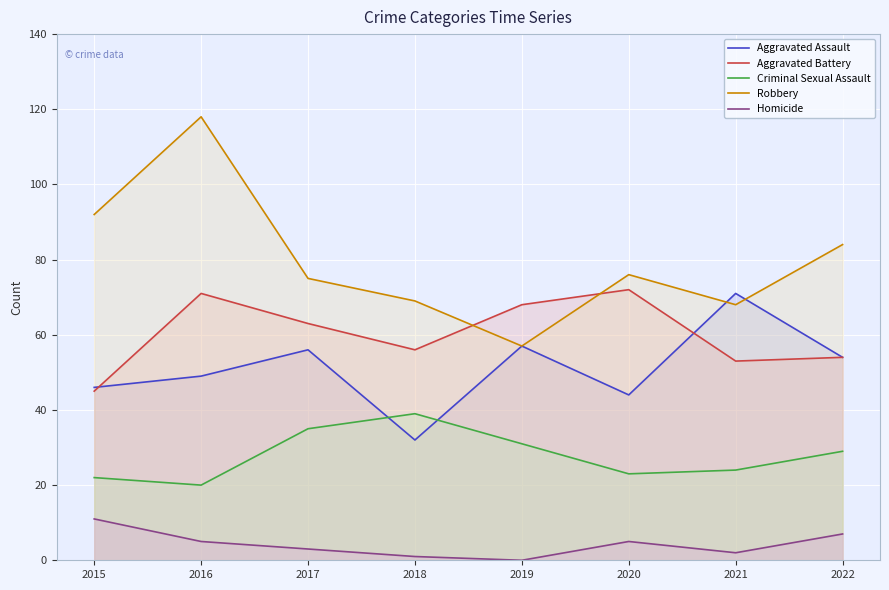

Which category has the lowest value across all series?

2019